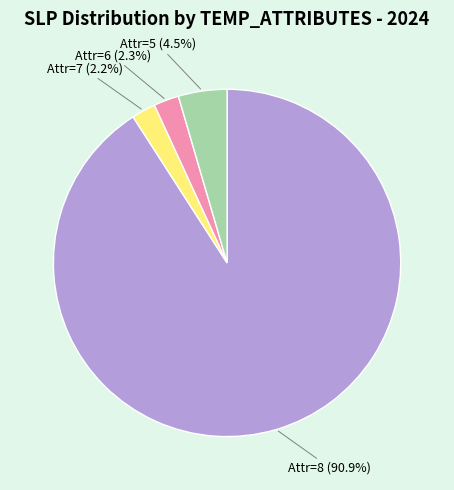

Which category accounts for the majority?

Attr=8